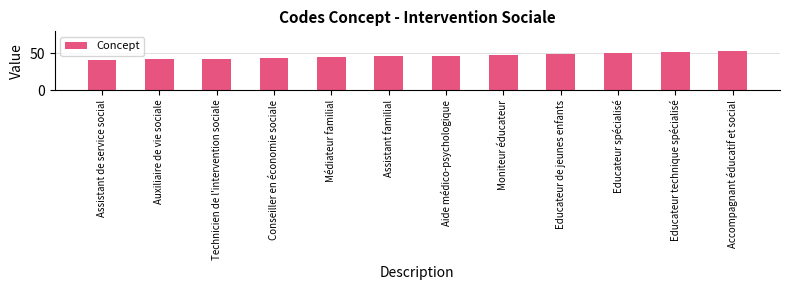

Approximately how many times larger is the value at Assistant de service social compared to Conseiller en économie sociale?

0.9